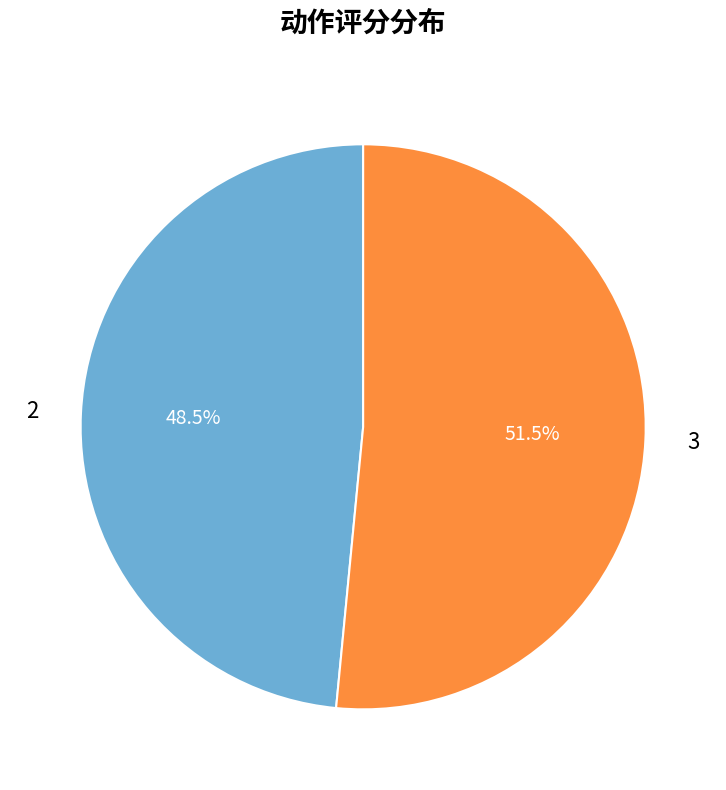

How much of the chart is everything except 2?

51.5%